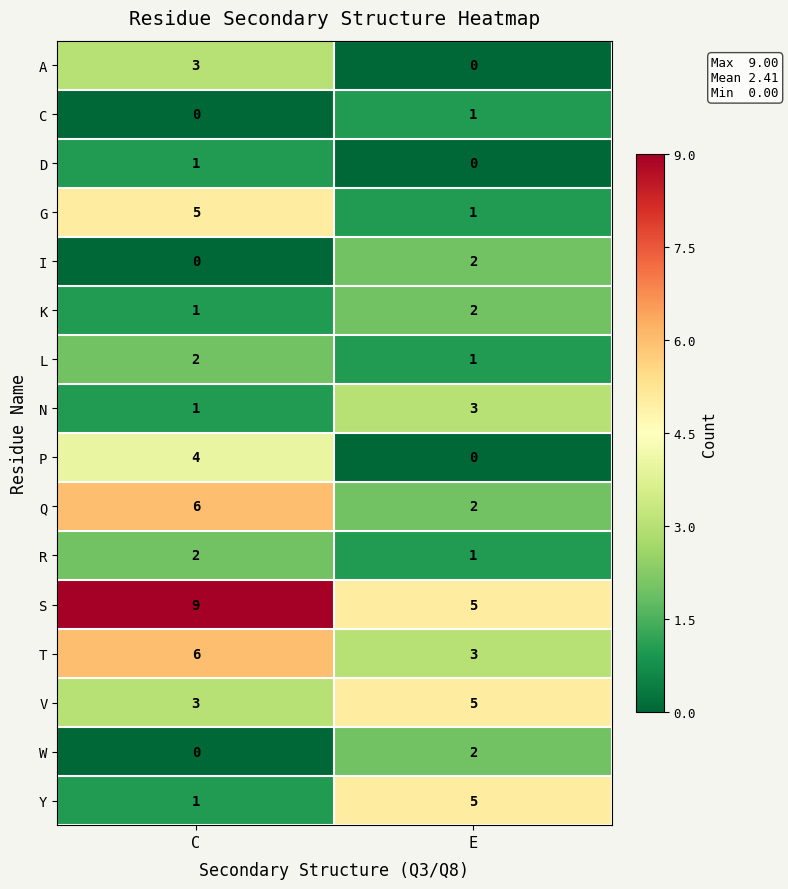

What is the spread (max minus min) of values at E?

5